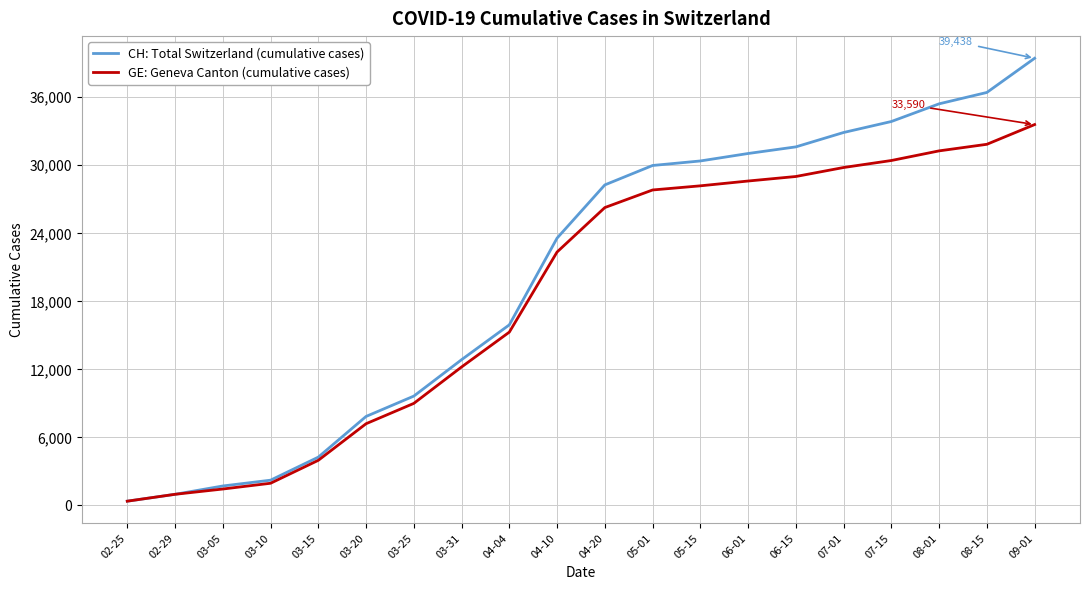

Where is GE: Geneva Canton (cumulative cases) nearest to the value 16982?

04-04